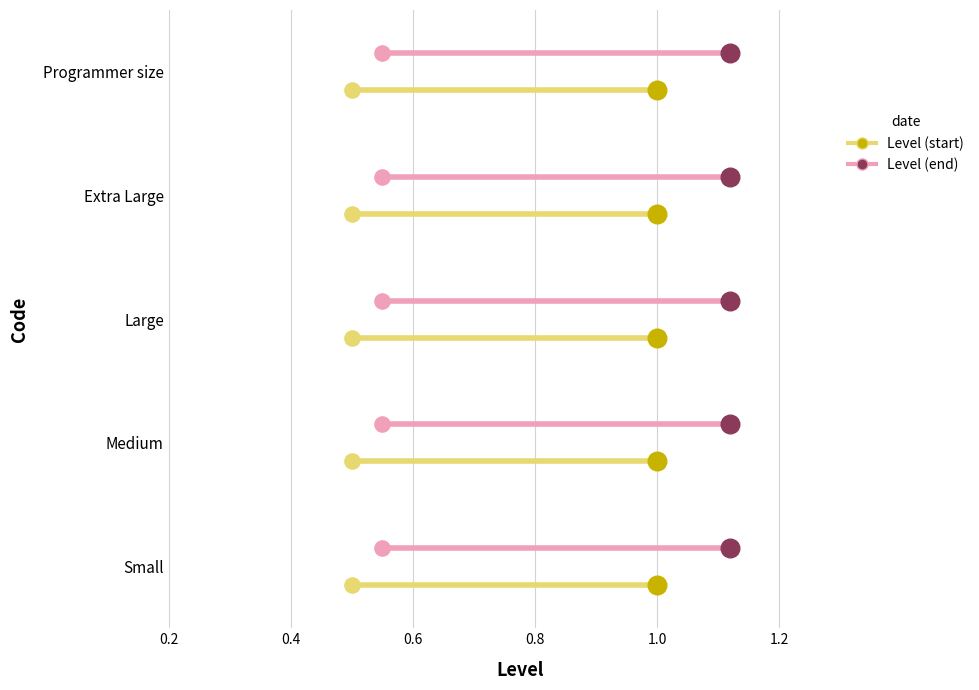

What are all the series names shown in the legend?

Level (start), Level (end)